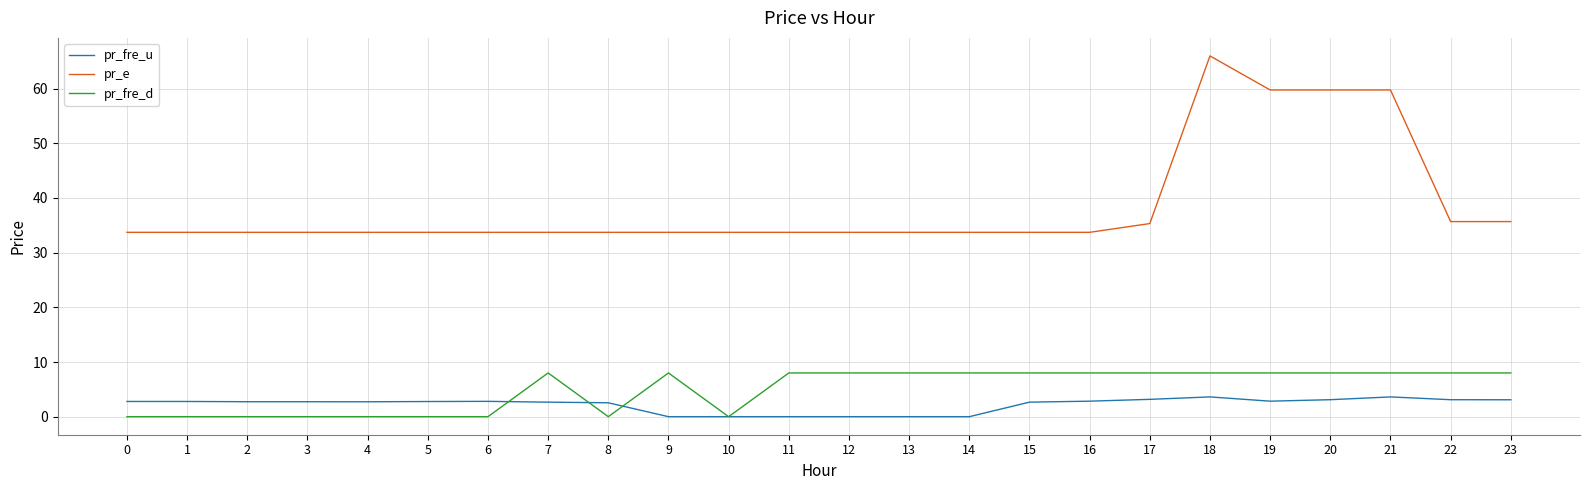

Is the value of pr_e at 23 greater than the value of pr_fre_d at 2?

Yes